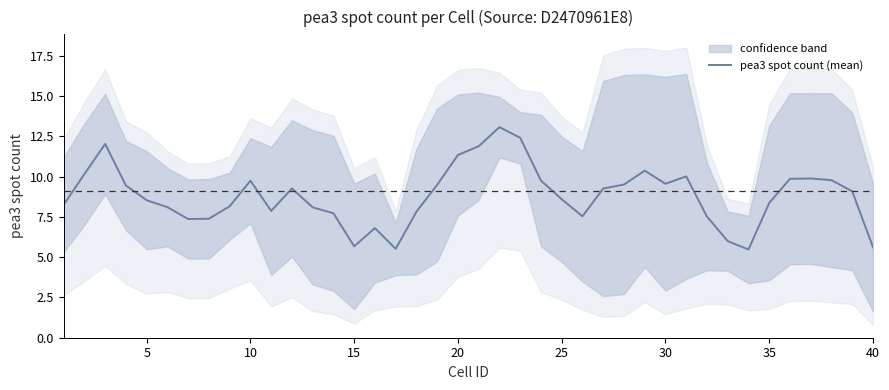

True or false: pea3 spot count (mean) has a value of 4.4 at 25.

False